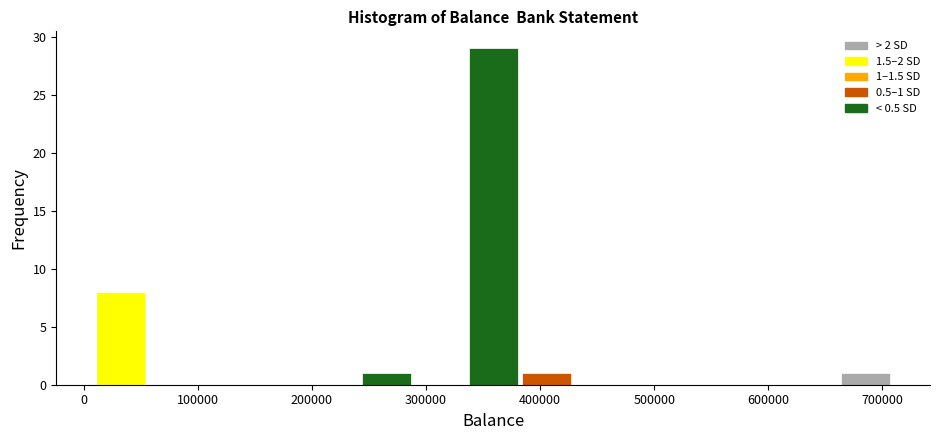

Over which range of the x-axis is the bar tallest?

340000 to 380000